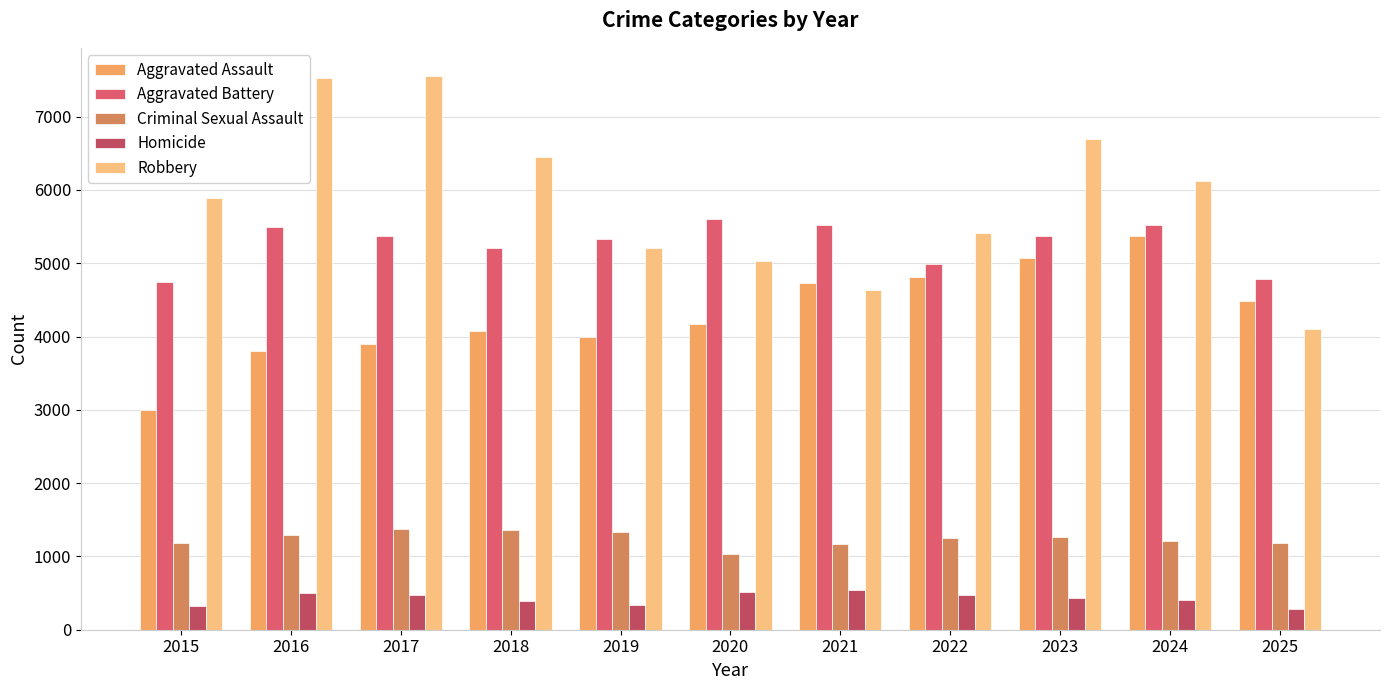

The Aggravated Battery series shows 4991 at 2022. True or false?

True